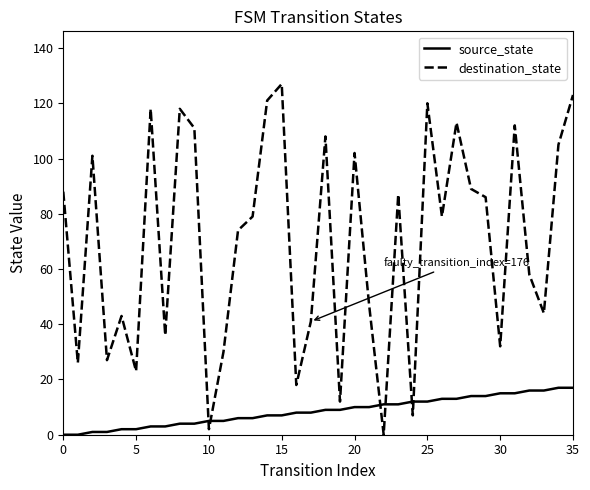

What is the greatest value displayed?

127